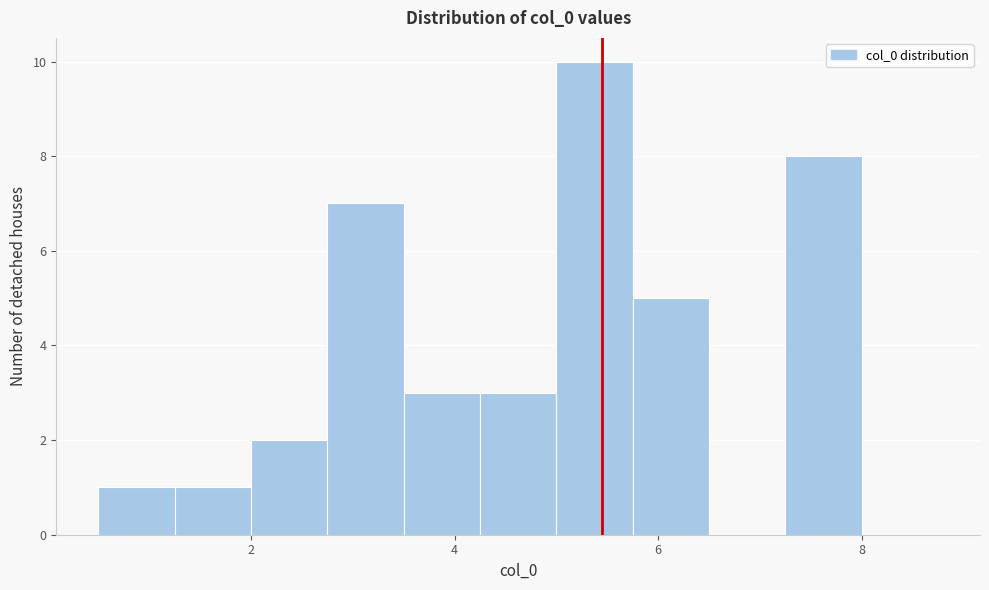

Around what value on the x-axis is the tallest bar? Give the approximate position of its centre, as read against the axis.

5.4